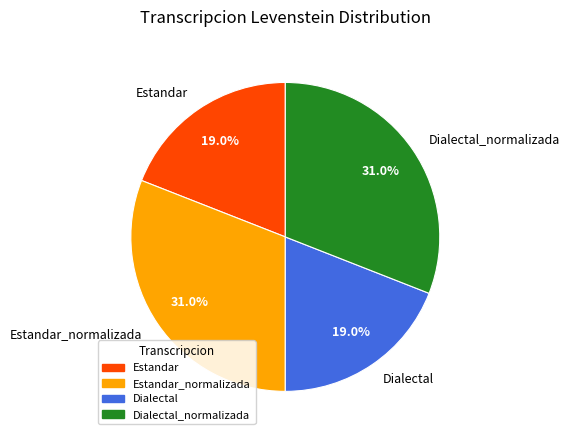

To the nearest percent, what percentage of the pie is Estandar?

19%